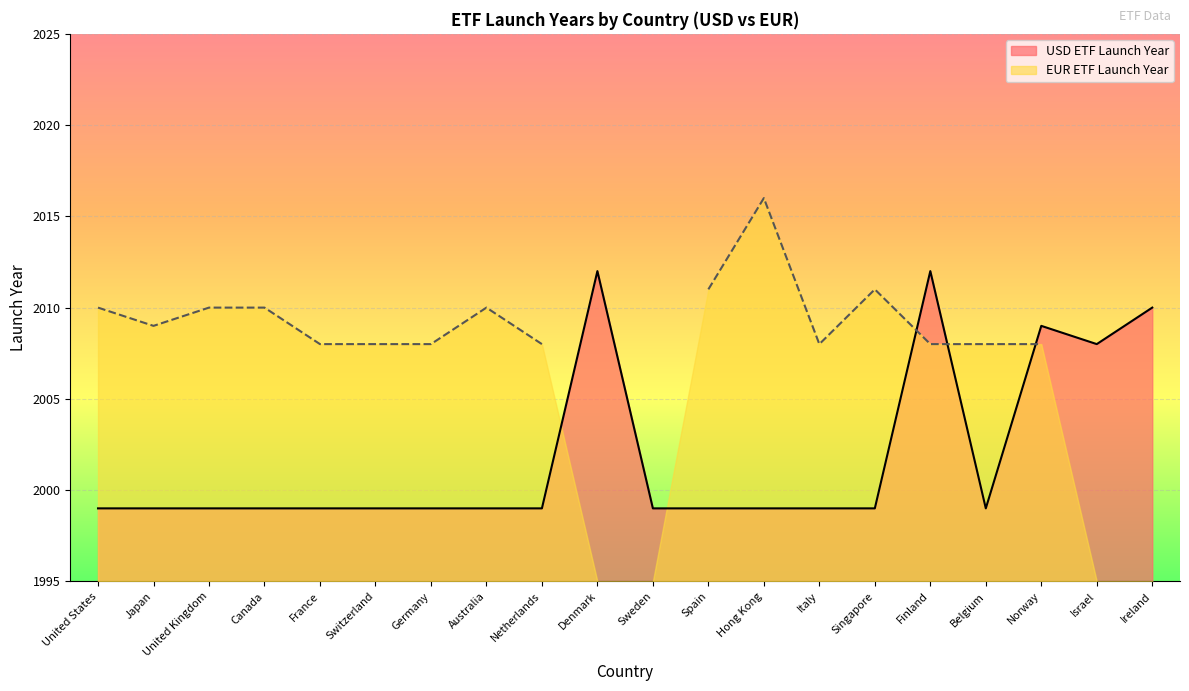

What is the difference between the values at Netherlands and Finland?

13